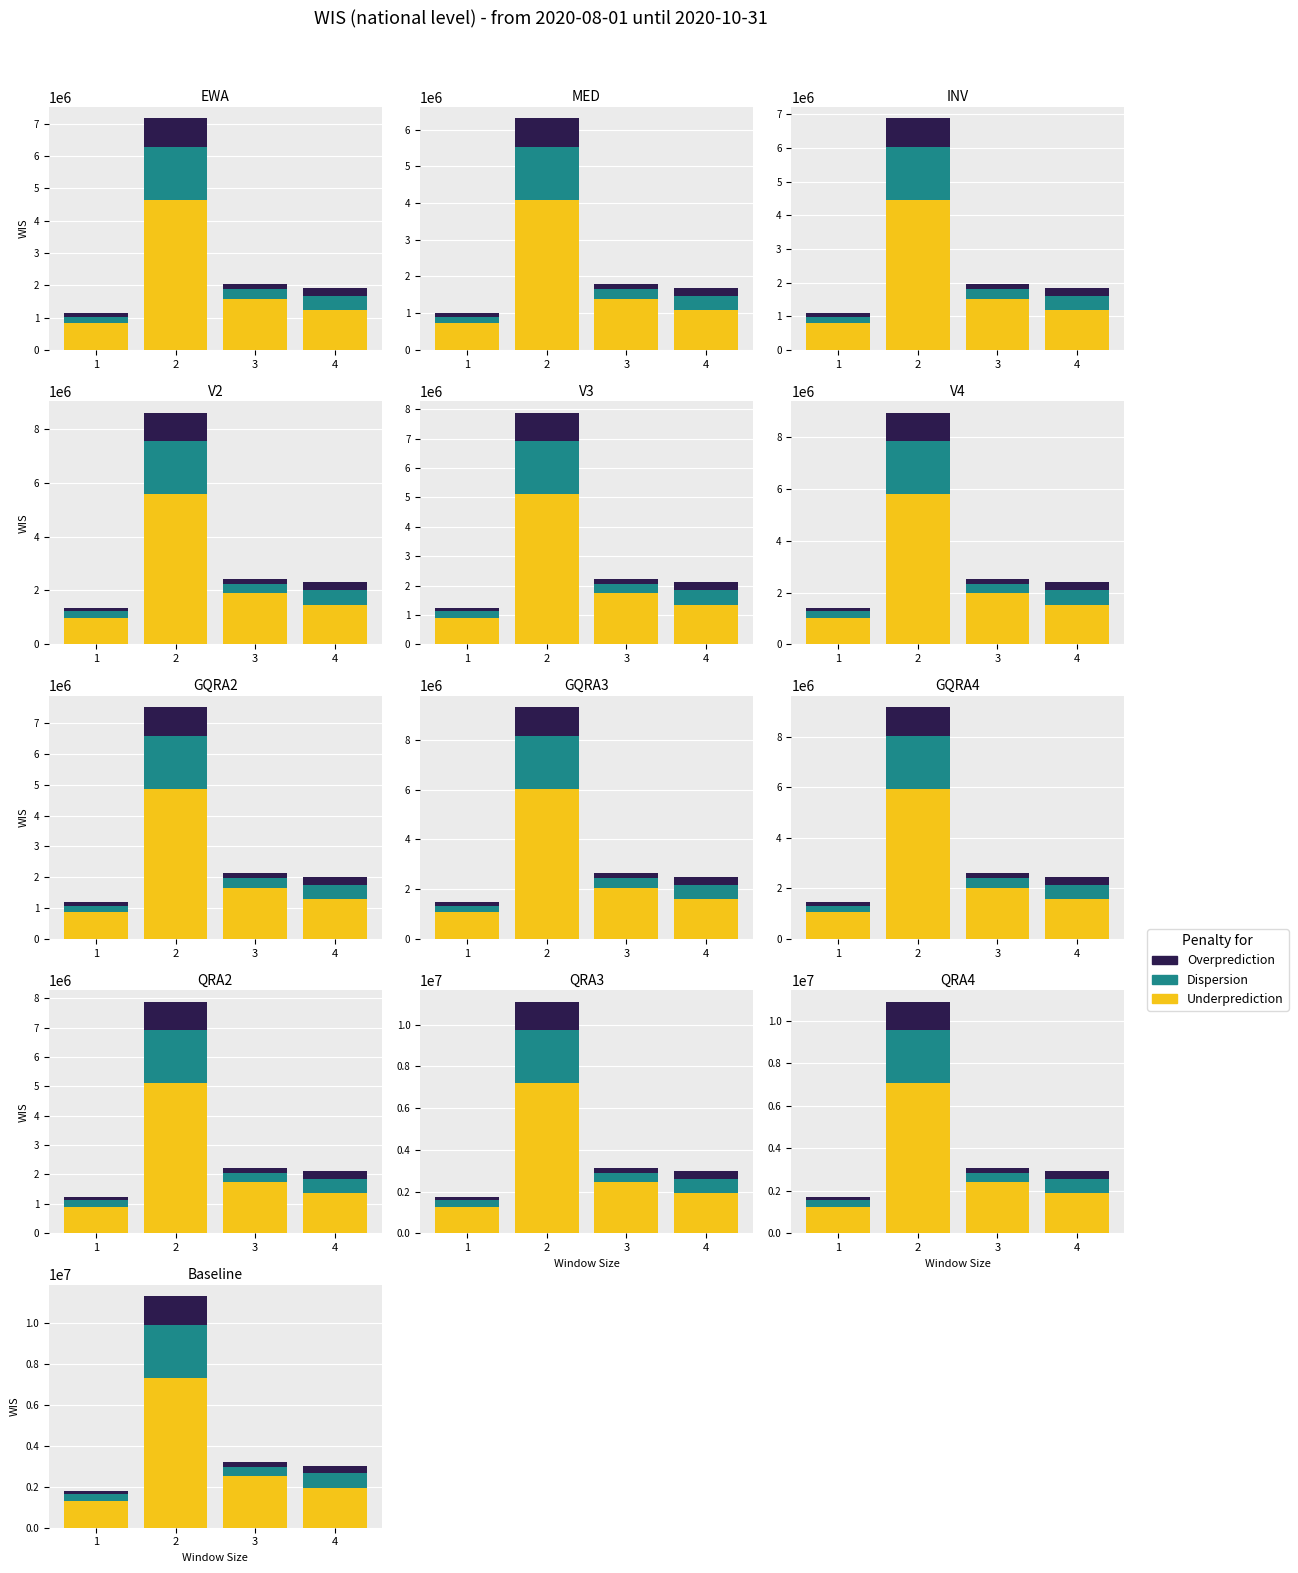

Rank the categories by Overprediction value from highest to lowest.

2, 4, 3, 1